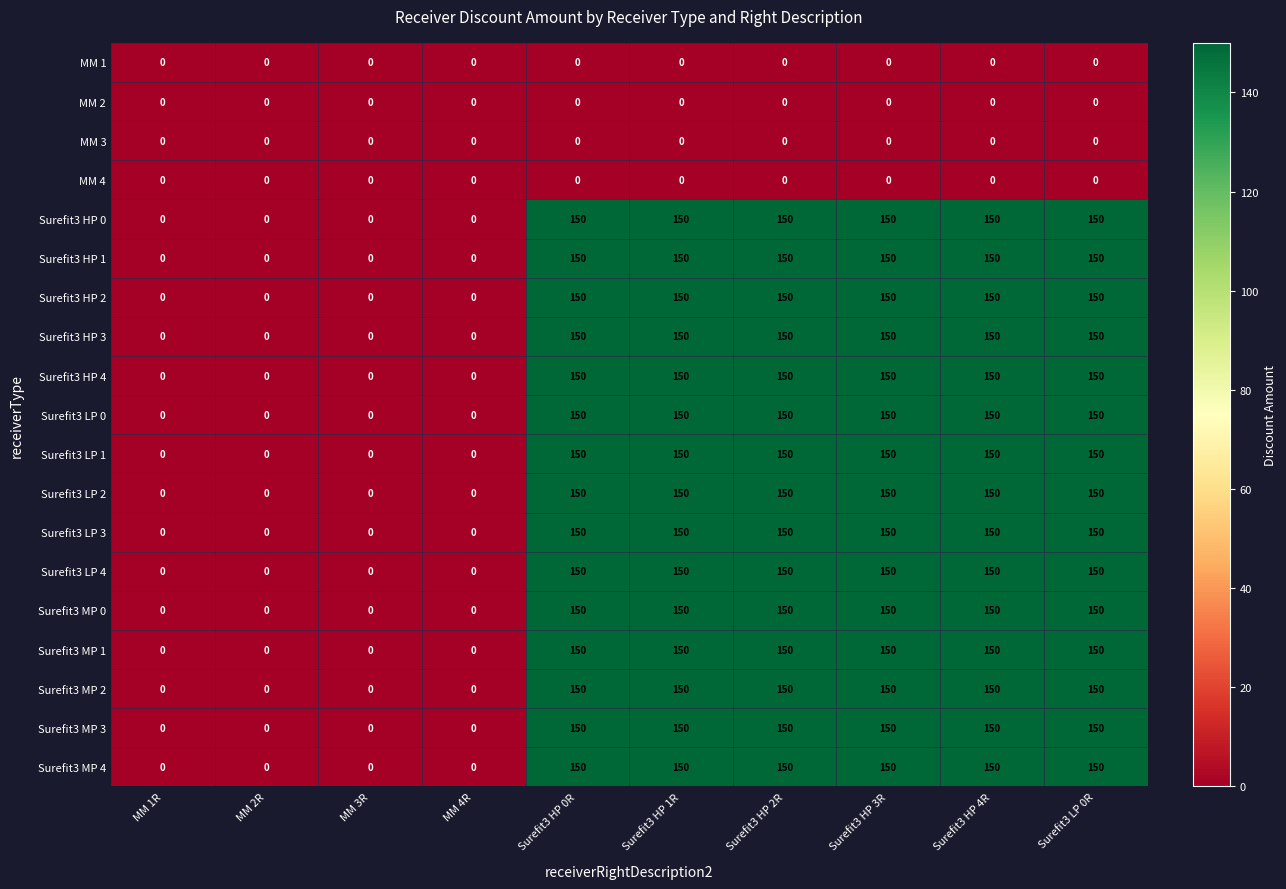

Count the Surefit3 MP 2 values in the range 0 to 150.

10